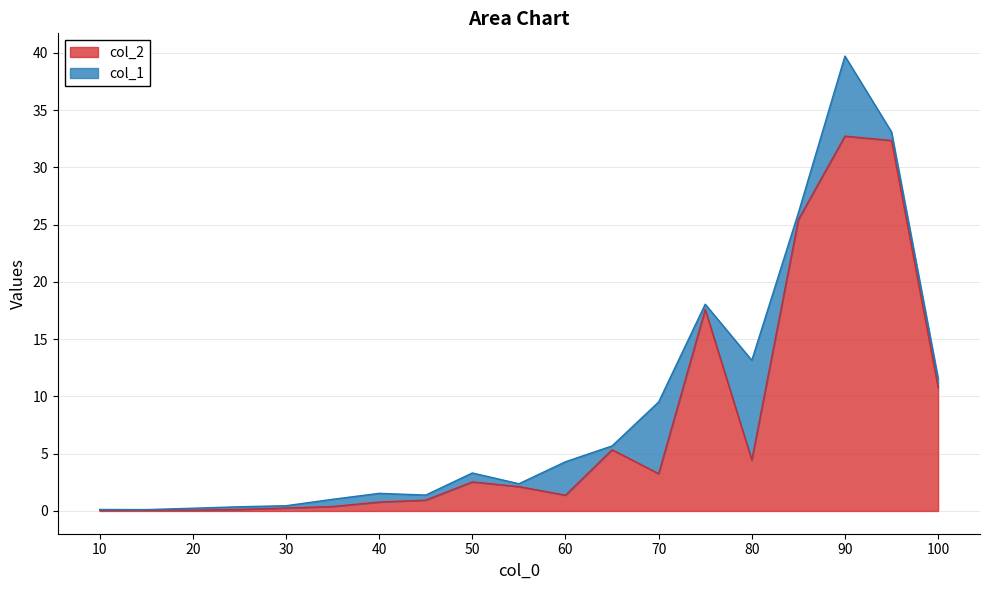

Rank the categories by value from highest to lowest.

90, 95, 85, 75, 100, 65, 80, 70, 50, 55, 60, 45, 40, 35, 30, 25, 15, 20, 10